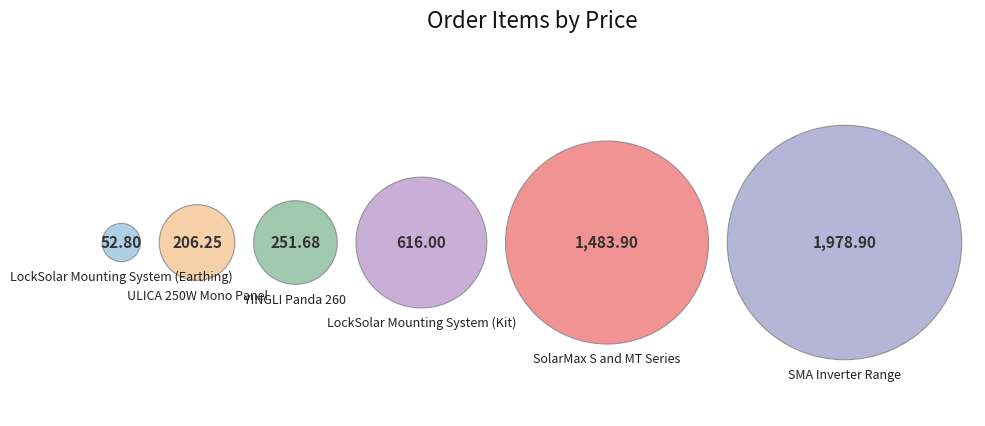

To the nearest percent, what is the difference between the YINGLI Panda 260 and SMA Inverter Range slice percentages?

38%